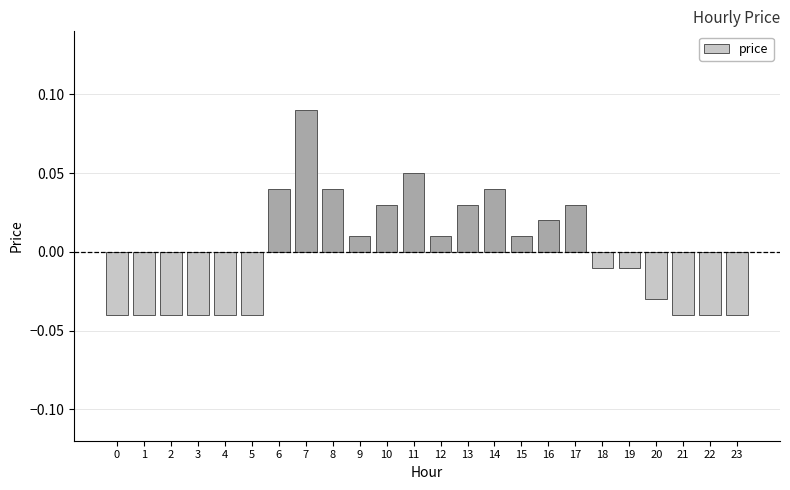

Where does the data first go above 0?

6